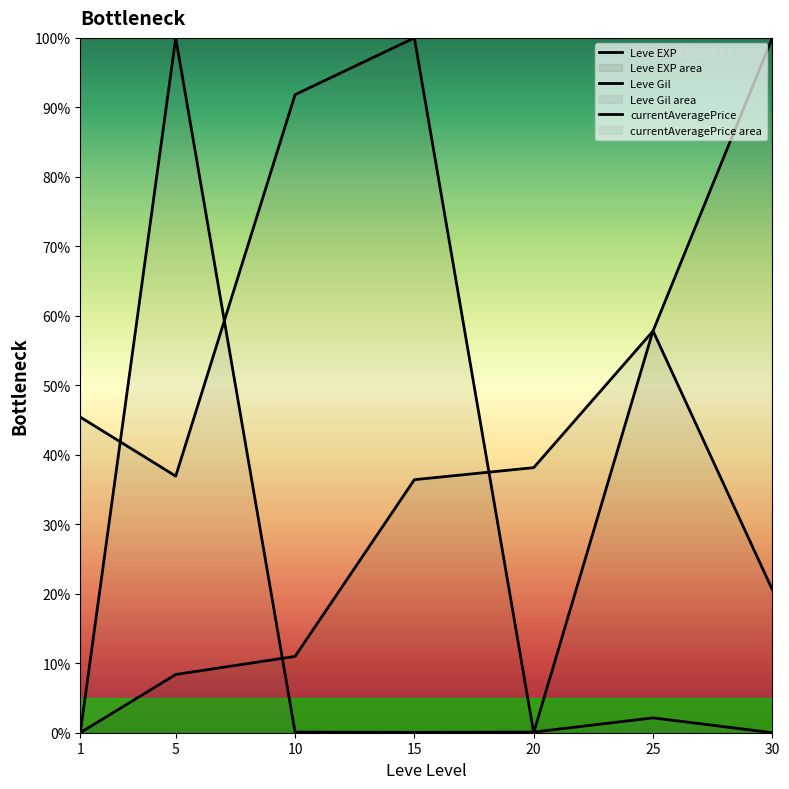

What is the difference between the second highest and minimum values in the Leve EXP series?

57.8